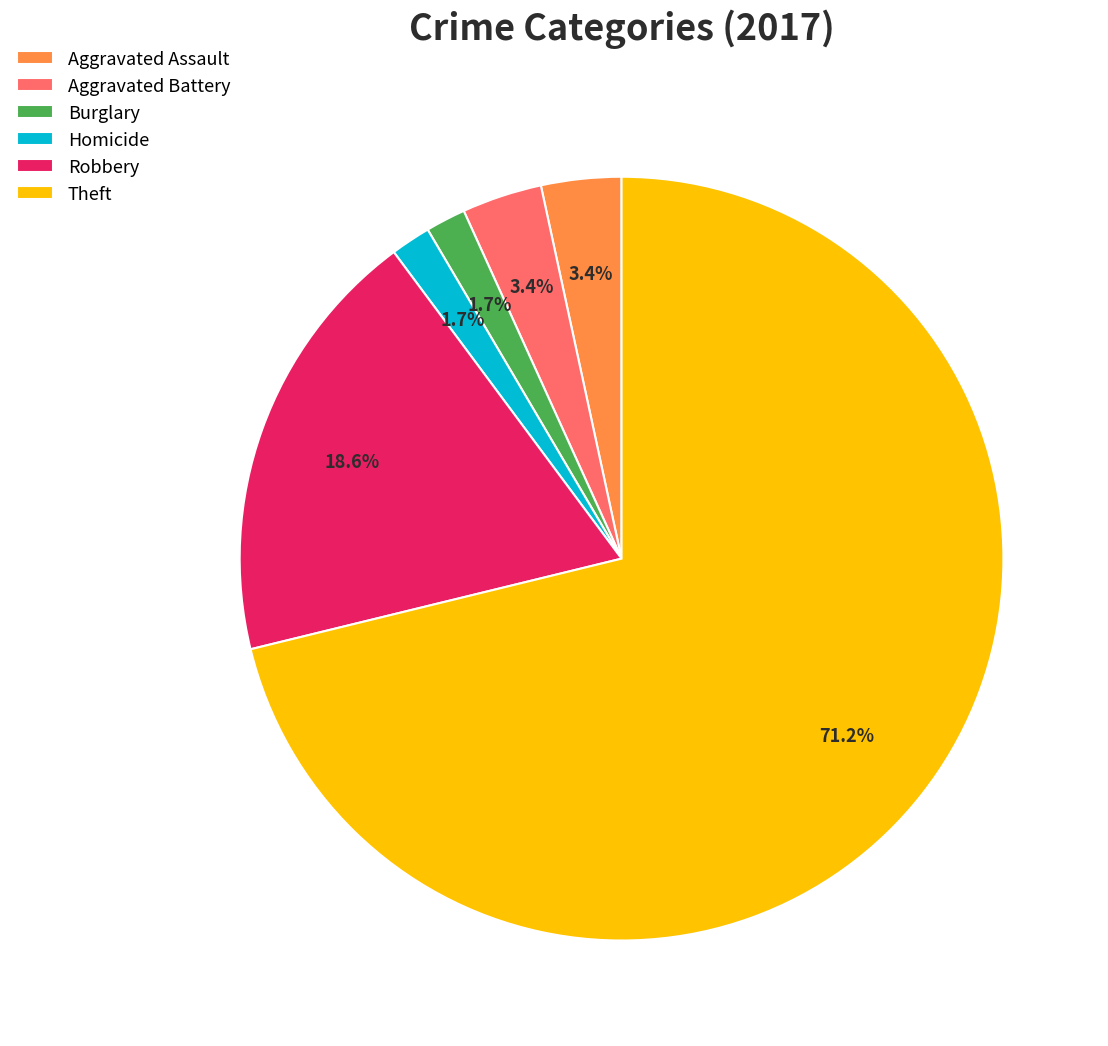

What percentage is NOT represented by Aggravated Battery?

96.6%